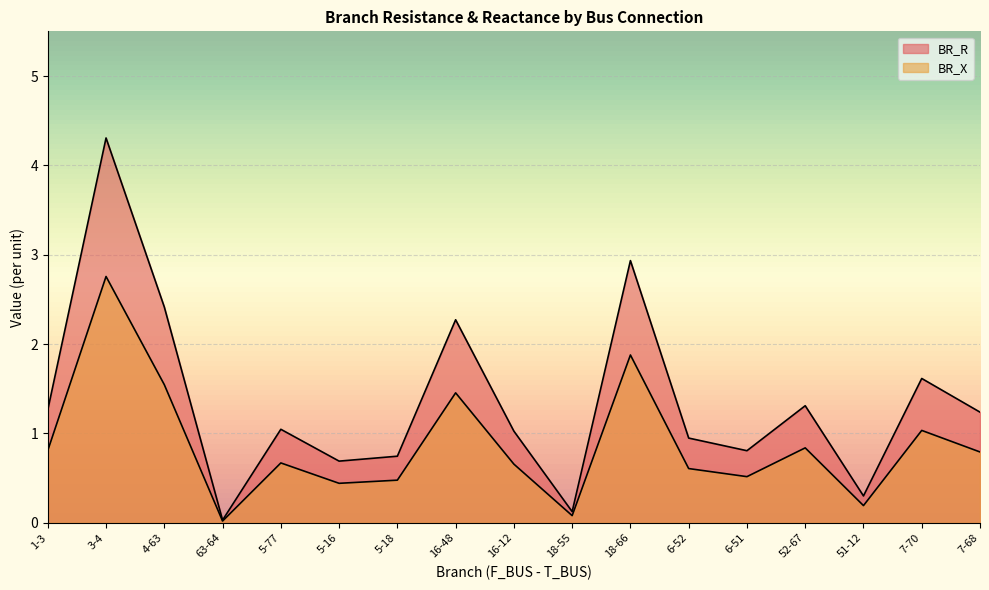

Count the number of categories in the chart.

17